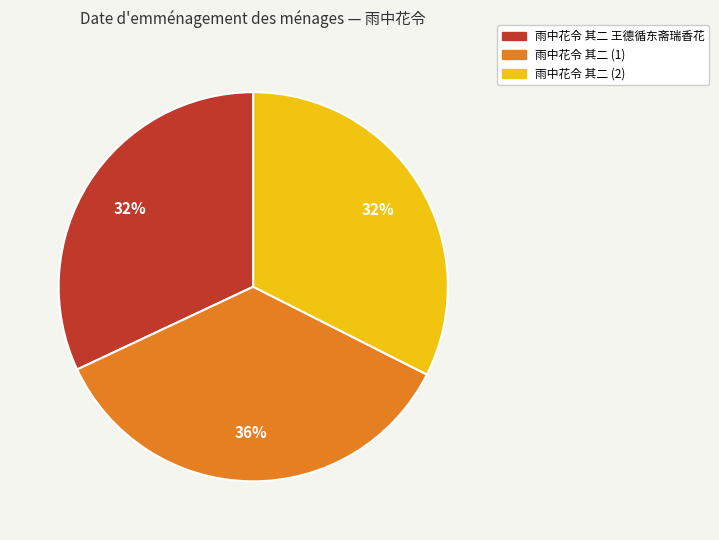

Is there any slice that represents more than half of the pie?

No